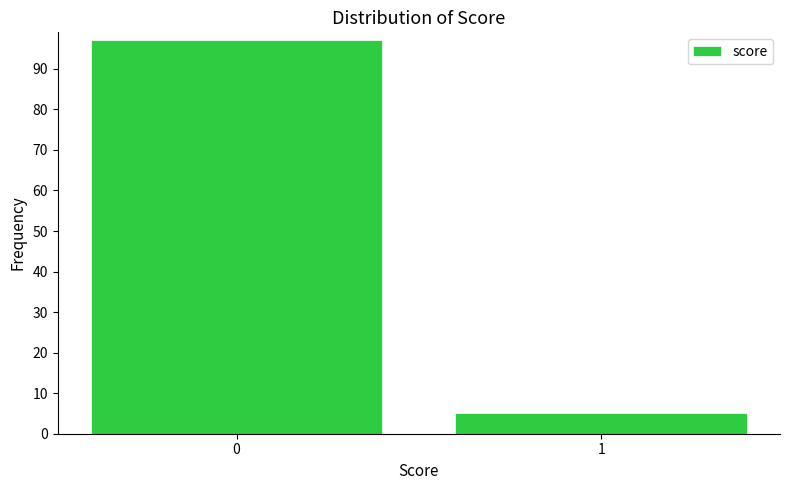

Reading left to right, transcribe all the data shown in this chart.

0=97	1=5